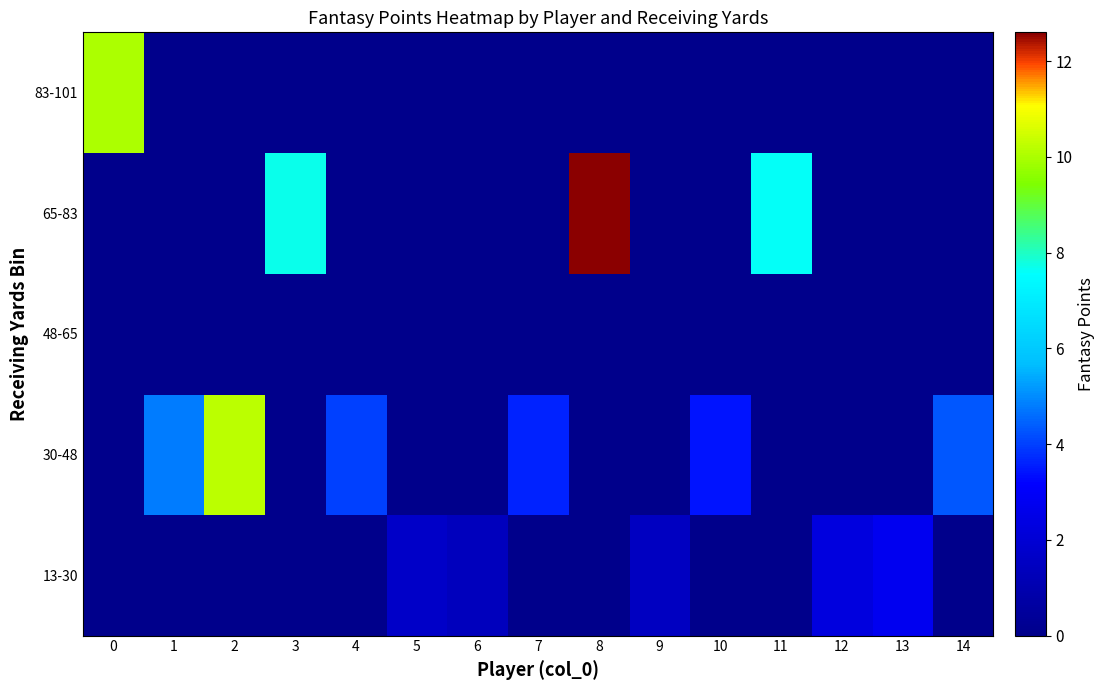

How many data points does each series have?

15